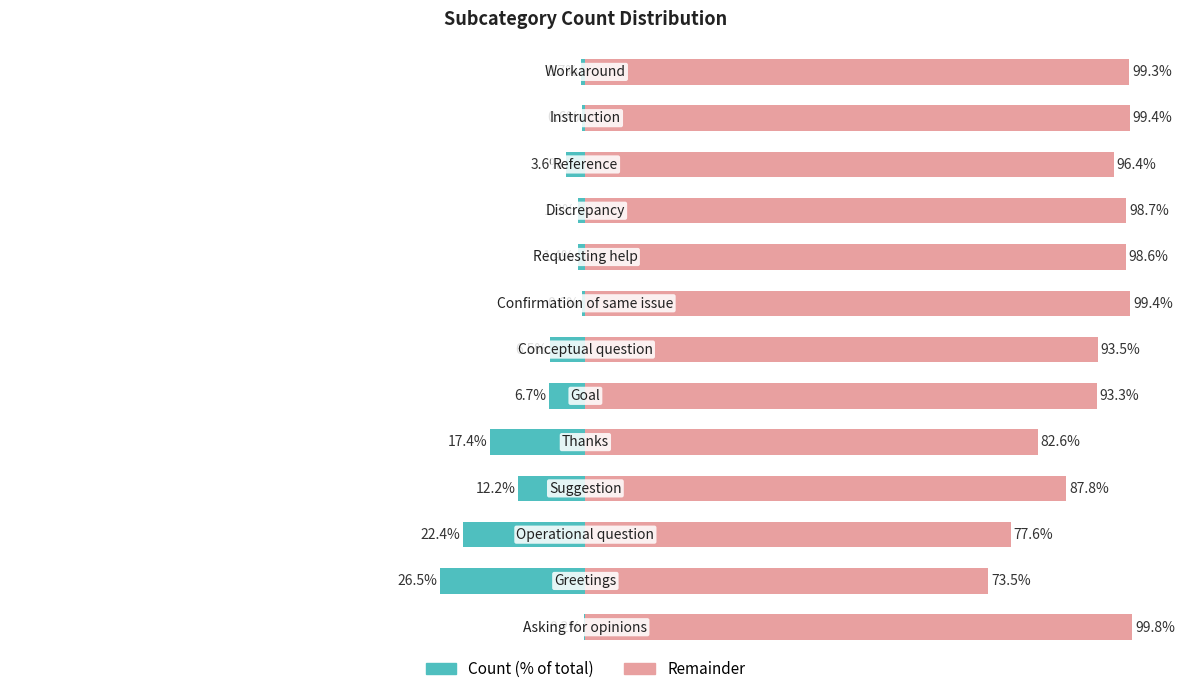

What is the difference between the highest and lowest values at 12?

100.0